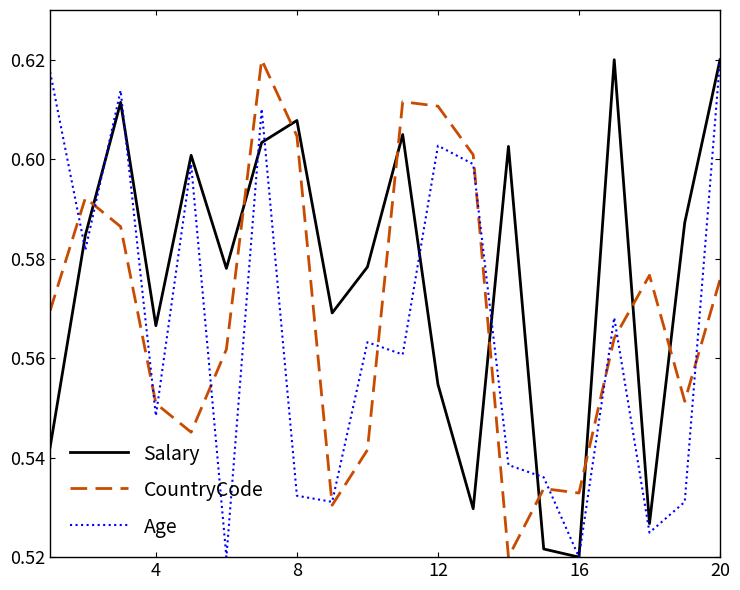

Rank the series by their average value, from highest to lowest.

Salary, CountryCode, Age